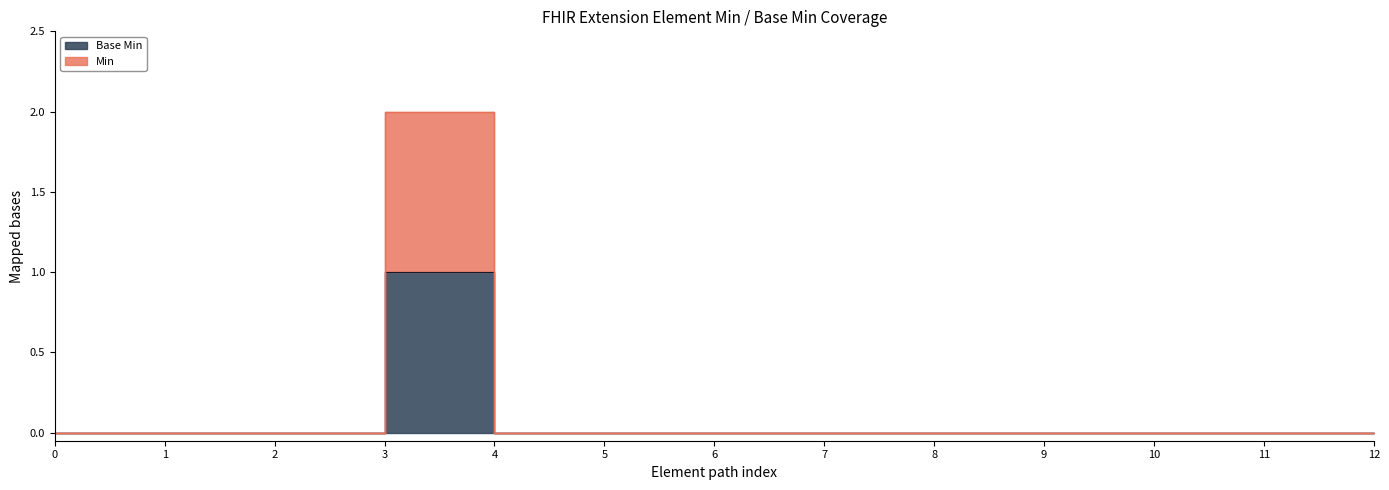

Rank the series by their maximum value, from highest to lowest.

Base Min, Min